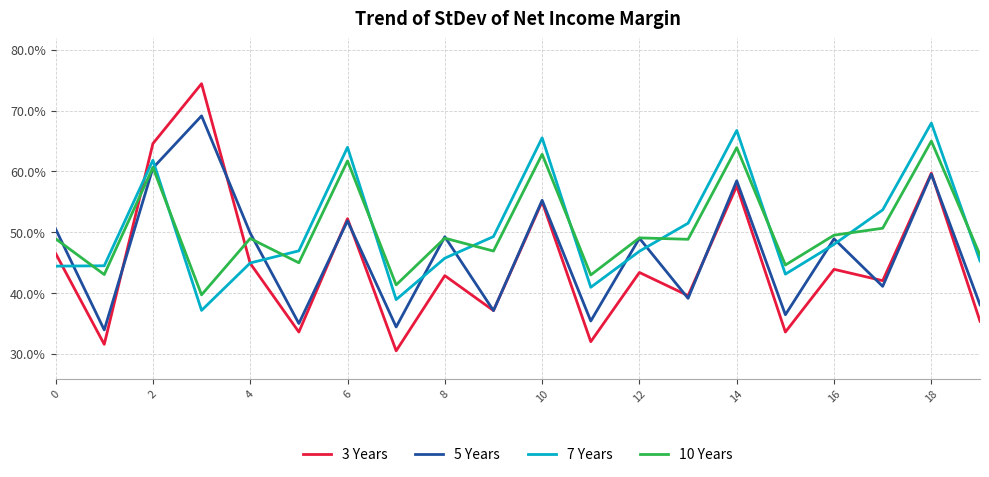

What is the maximum value for 7 Years?

67.9